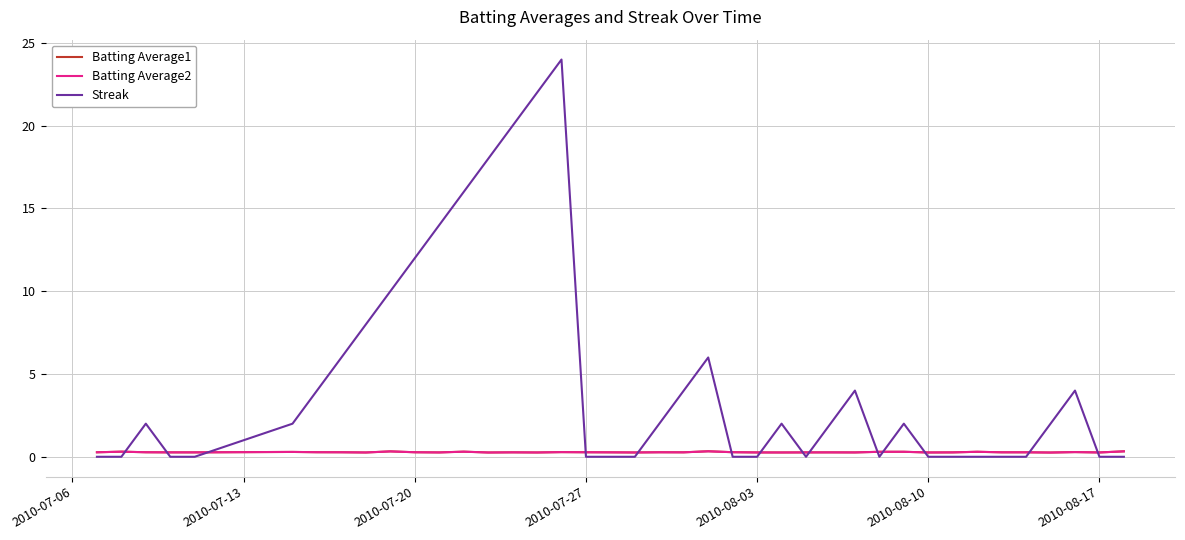

Which series has the widest spread of values?

Streak